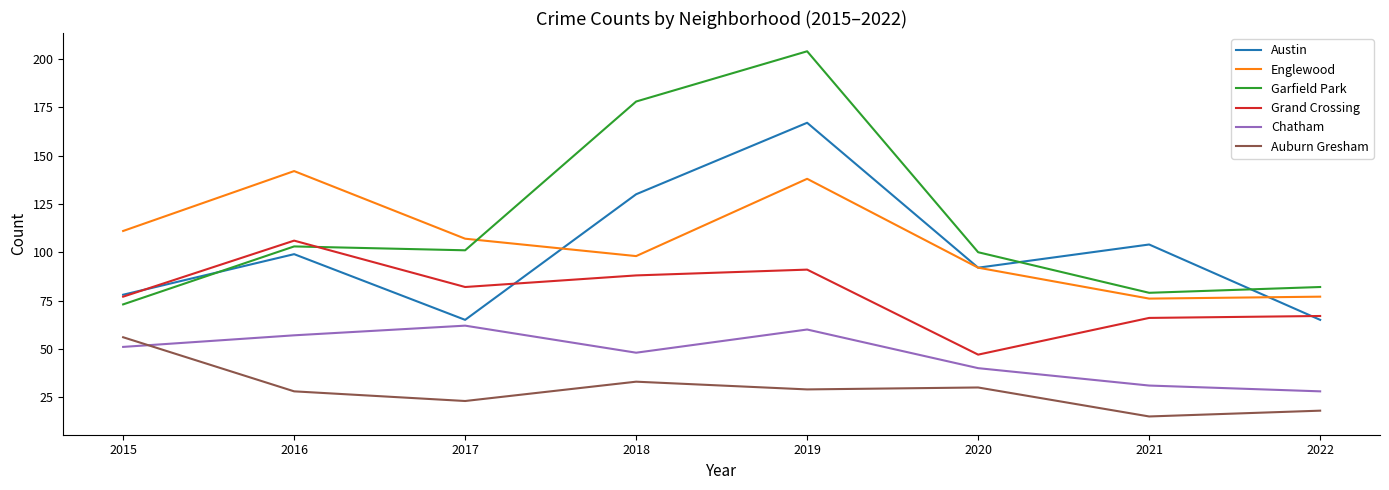

Rank the series at 2021 from highest to lowest value.

Austin, Garfield Park, Englewood, Grand Crossing, Chatham, Auburn Gresham